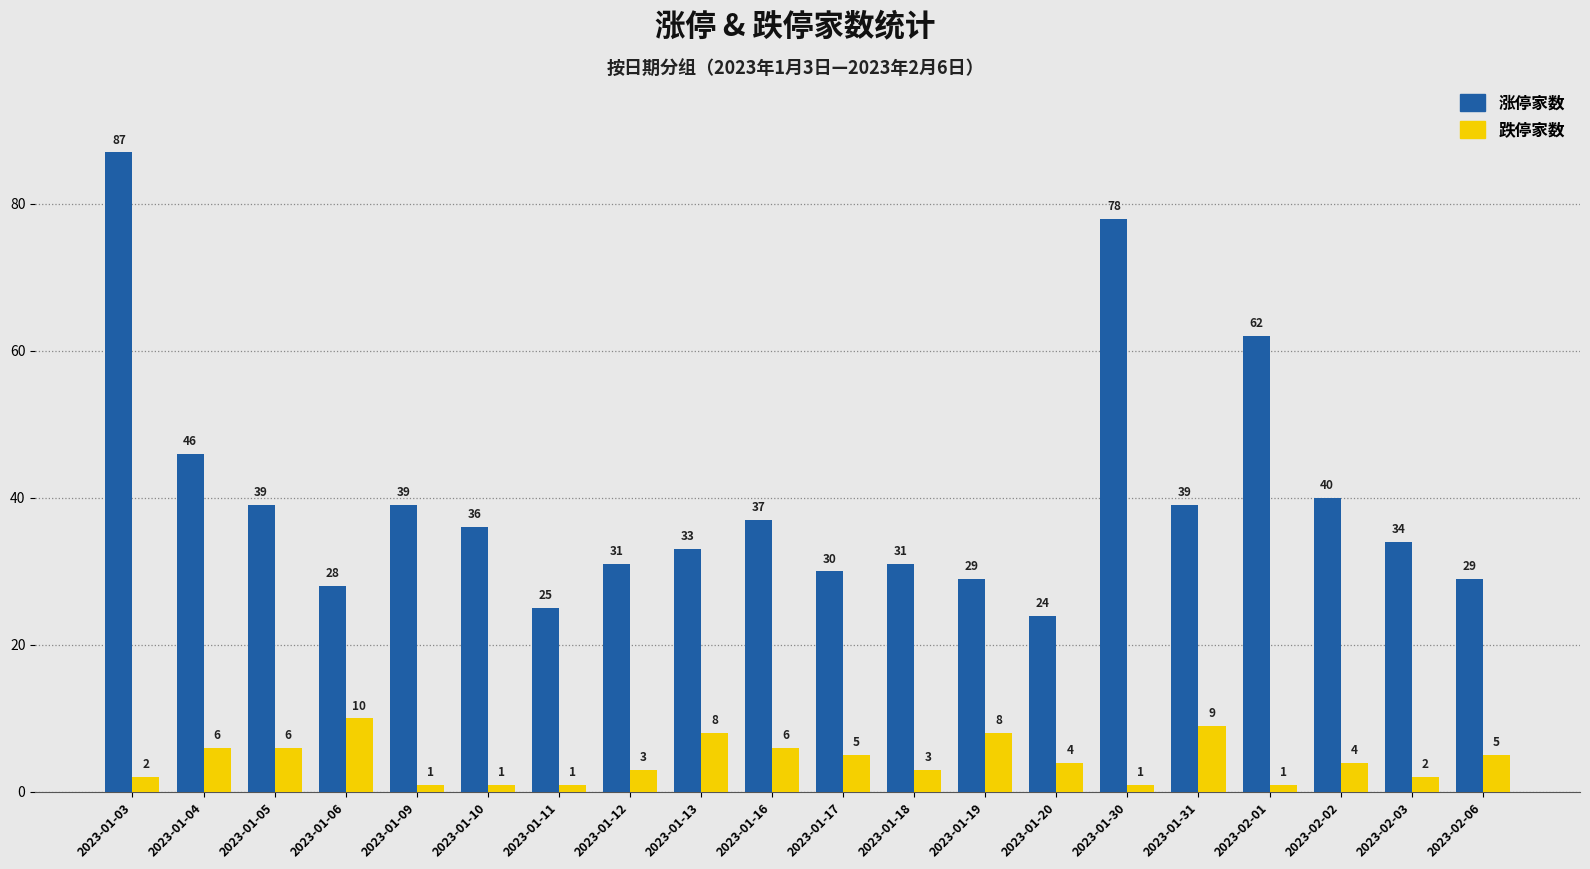

Where is 涨停家数 nearest to the value 55?

2023-02-01